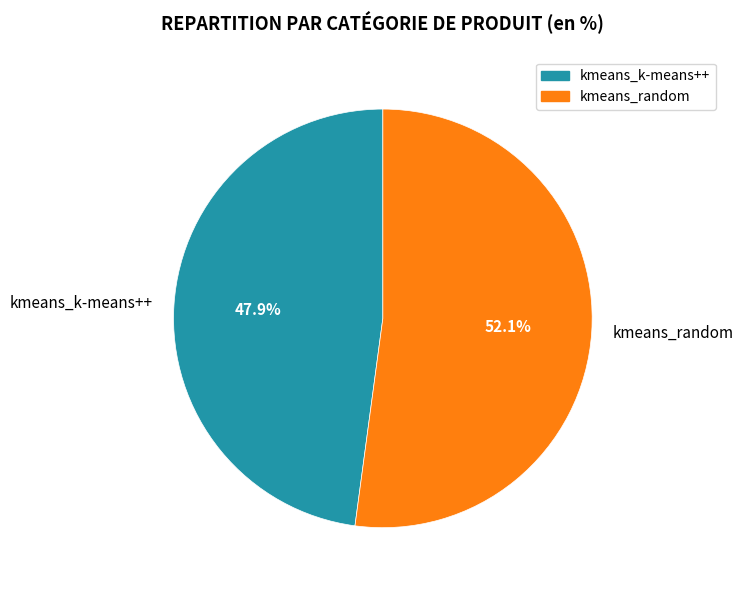

Does kmeans_k-means++ represent more than half of the total?

No